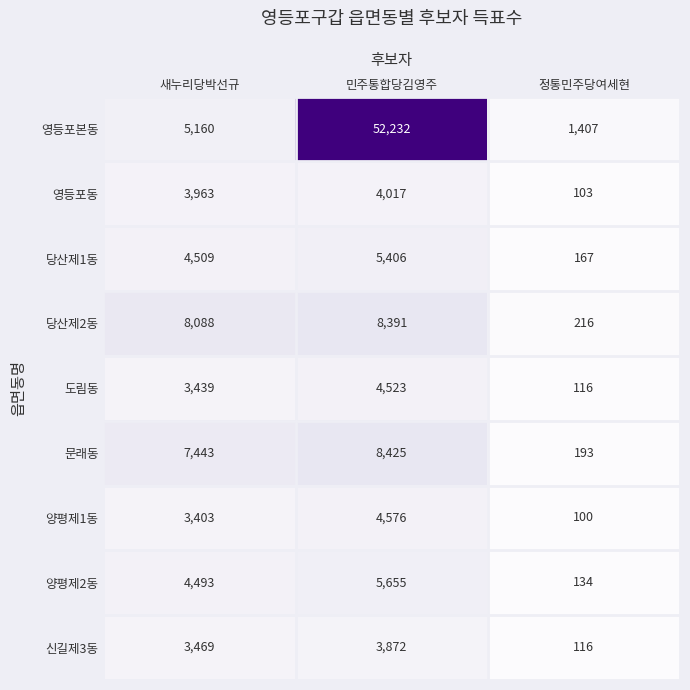

True or false: 양평제1동 has a value of 6991 at 민주통합당김영주.

False